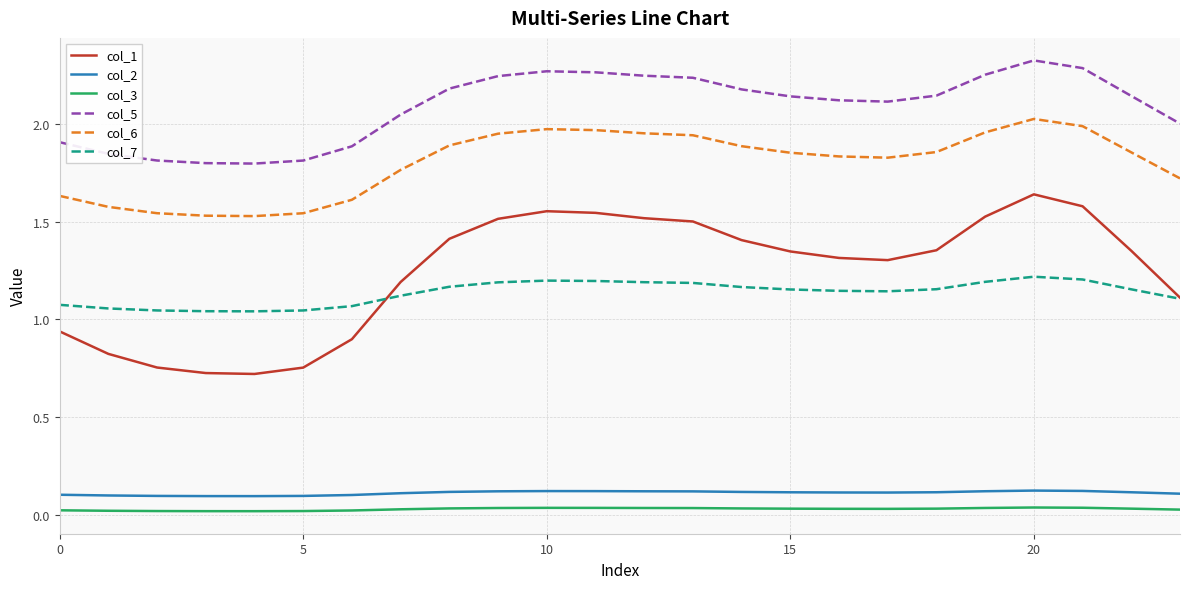

Which series has the largest range (max minus min)?

col_1